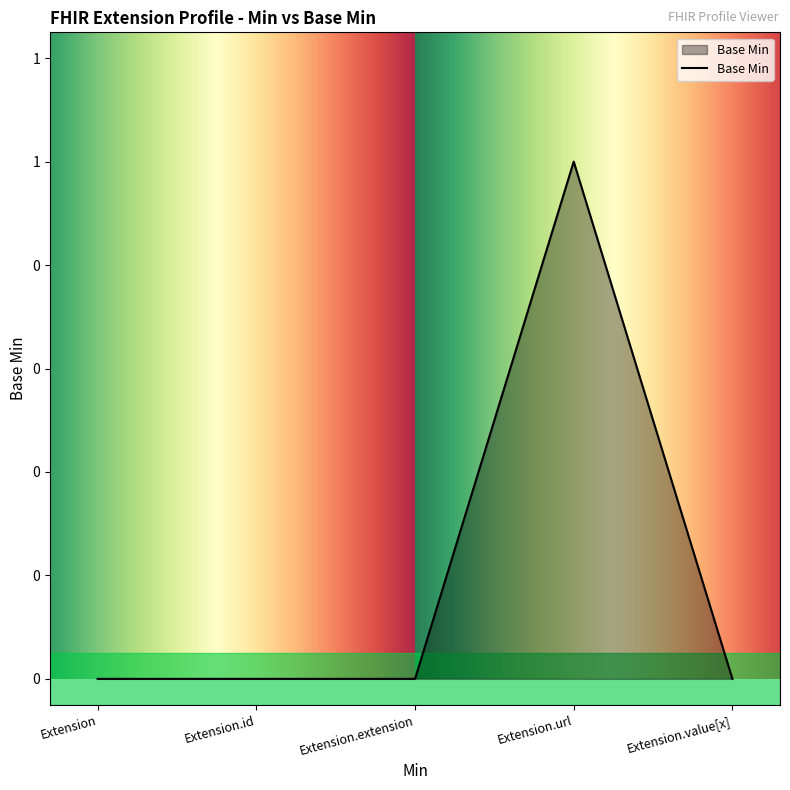

What is the change in value from Extension to Extension.url?

+1